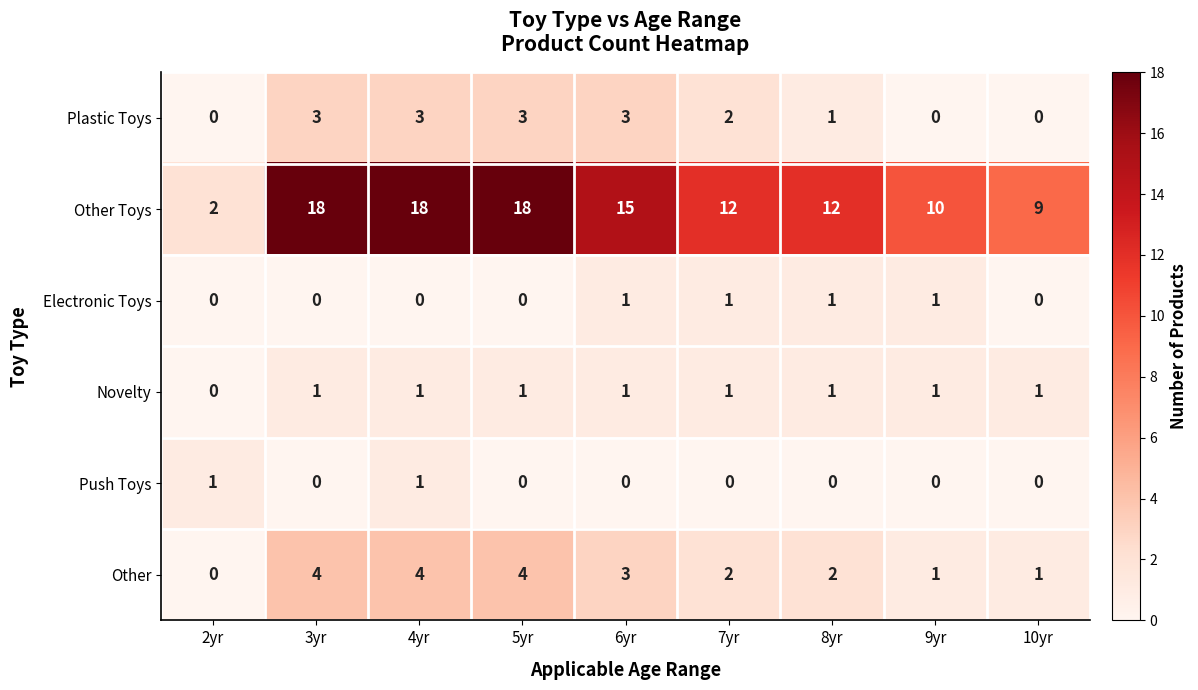

How many categories are shown in the chart?

9